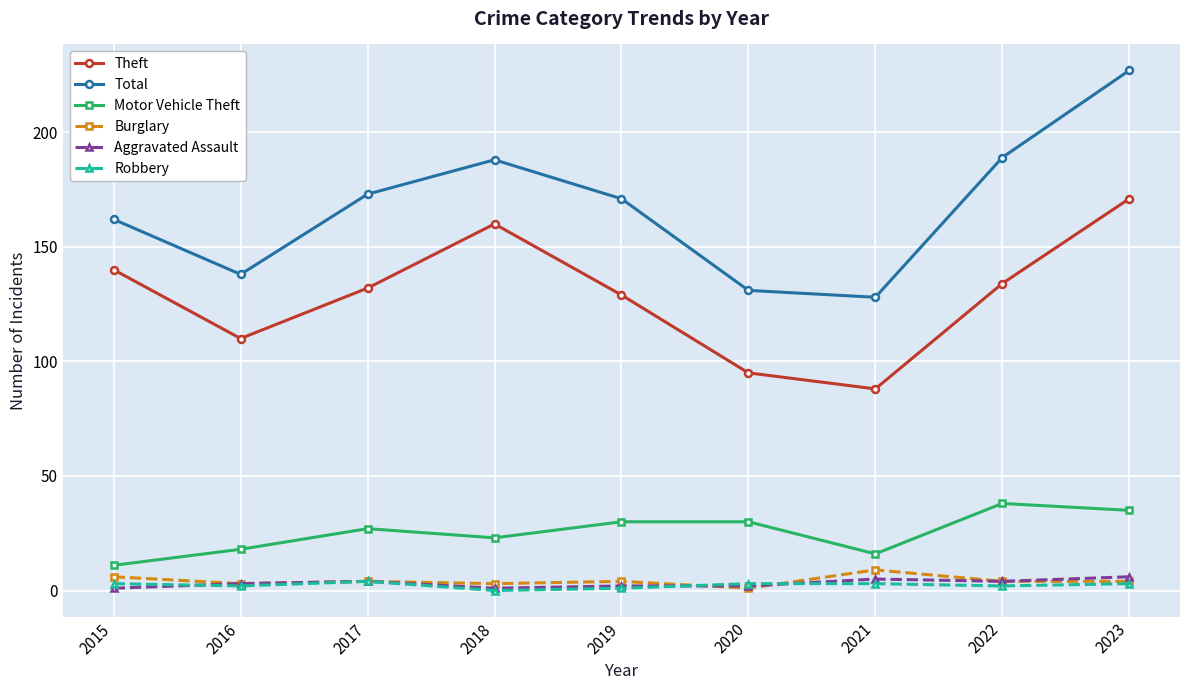

Count the number of categories in the chart.

9